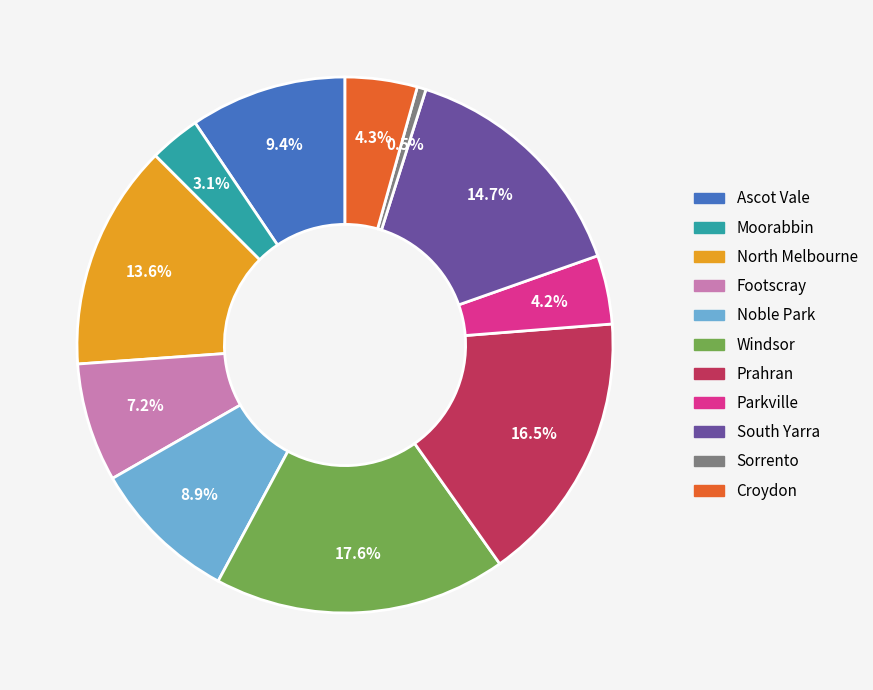

Which slice is the smallest?

Sorrento